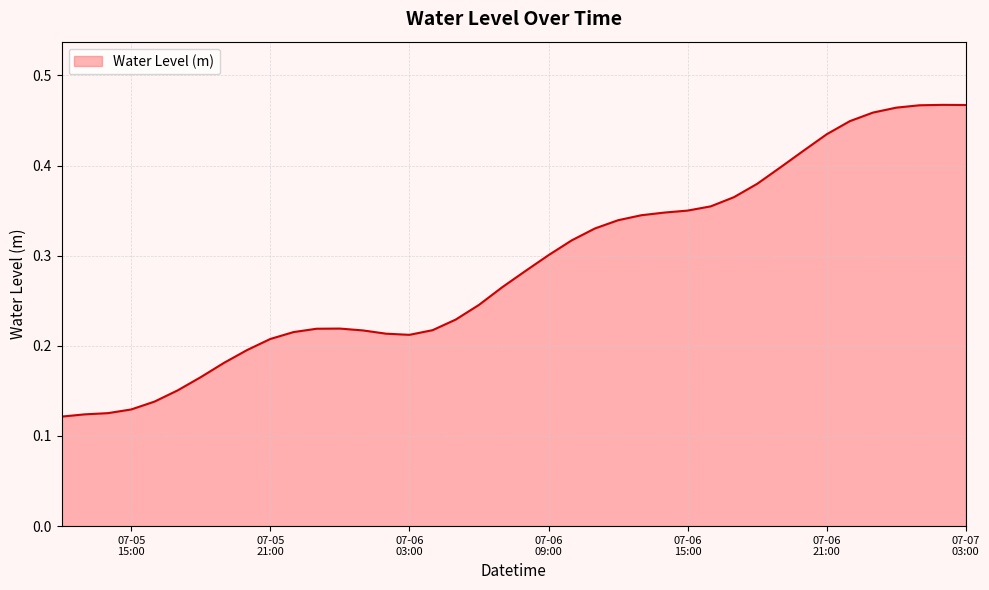

At which category does the data reach its first local peak?

2025-07-06 00:00:00